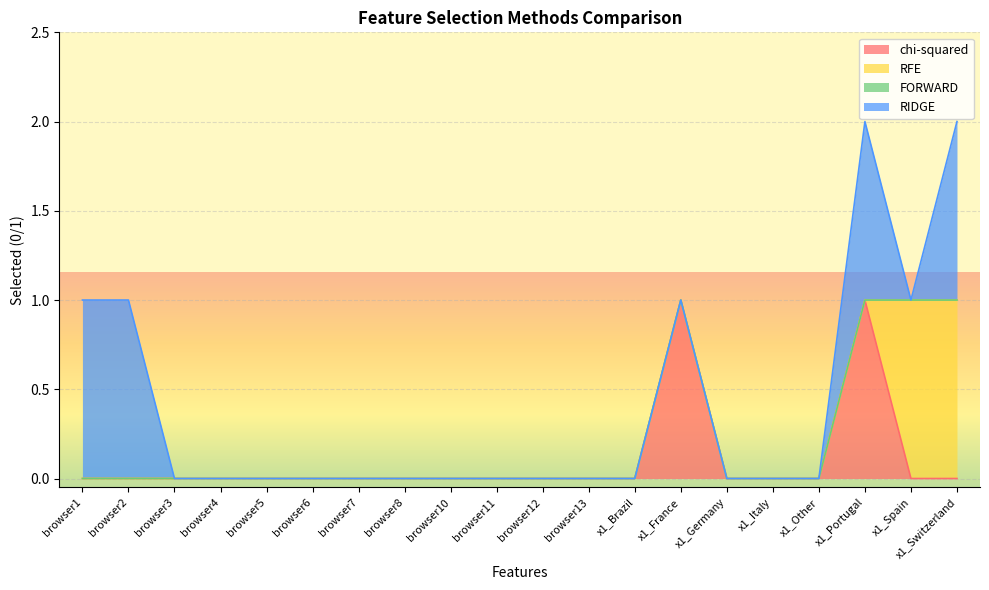

Where is RFE nearest to the value 0?

browser1